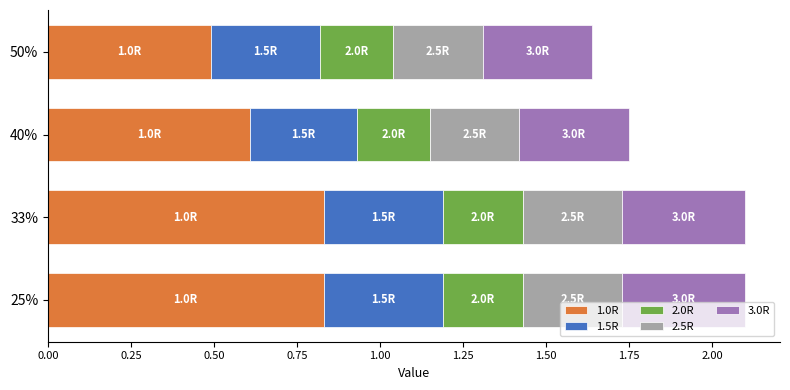

What is the total value across all series at 33%?

2.1